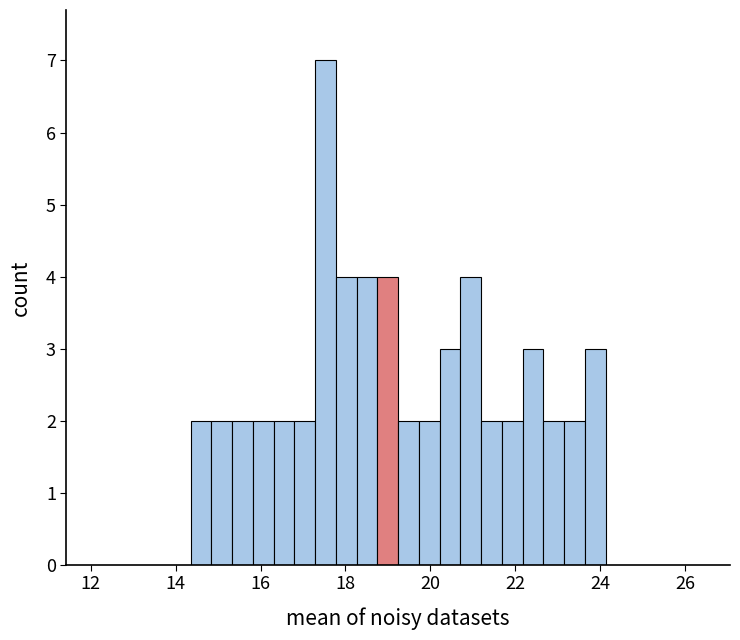

Read against the x-axis, roughly where is the centre of the tallest bar?

17.6